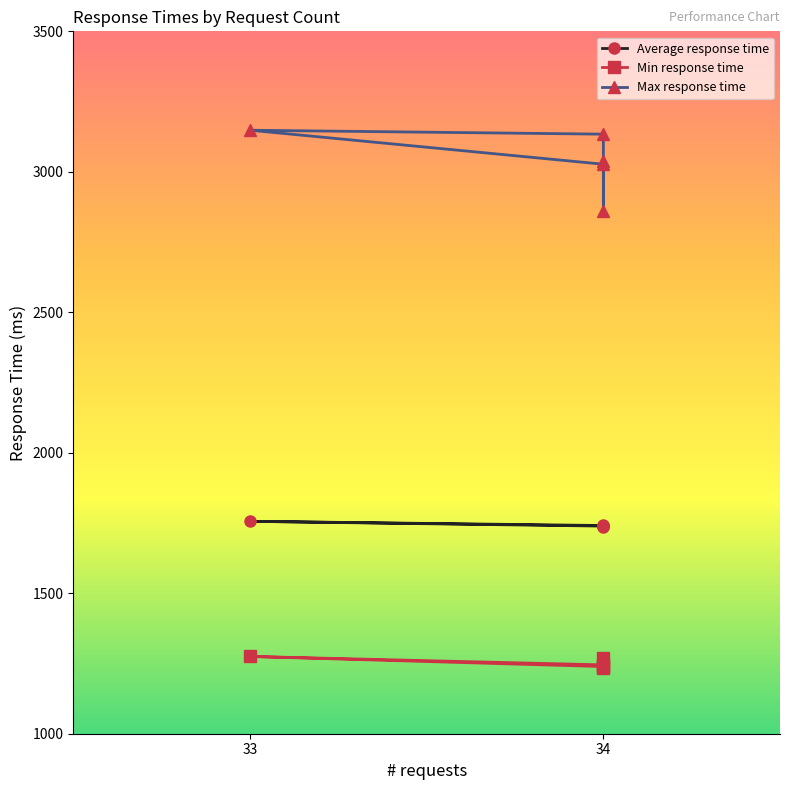

What is the maximum value for Max response time?

3148